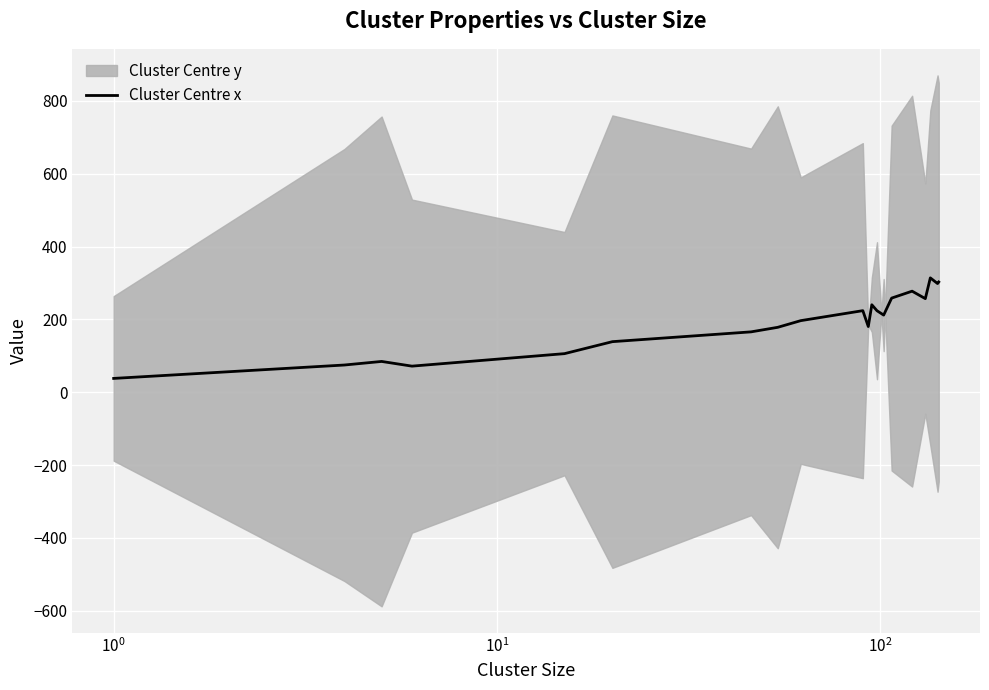

What is the minimum value for Cluster Centre x?

38.1